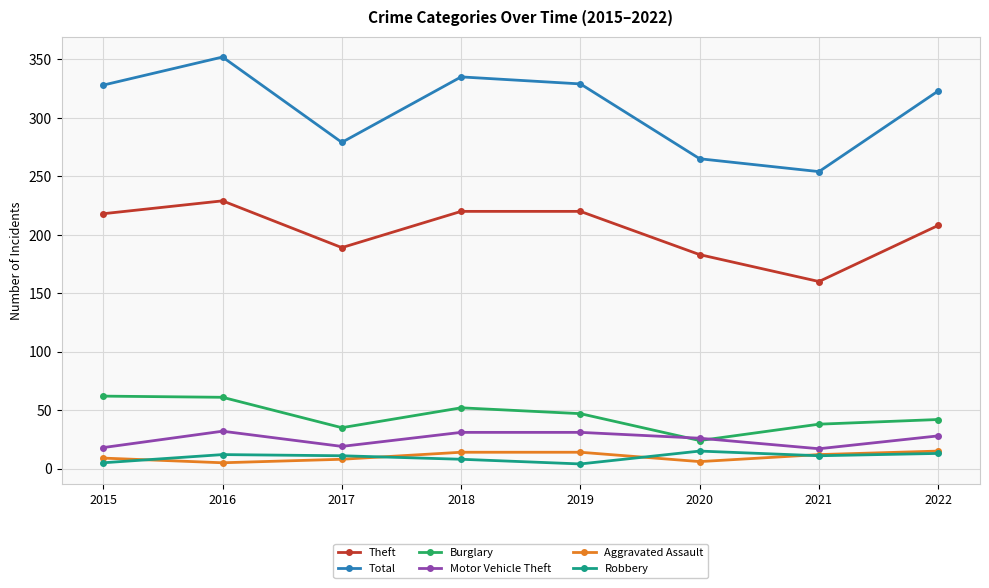

Is the value of Burglary at 2016 greater than the value of Theft at 2021?

No